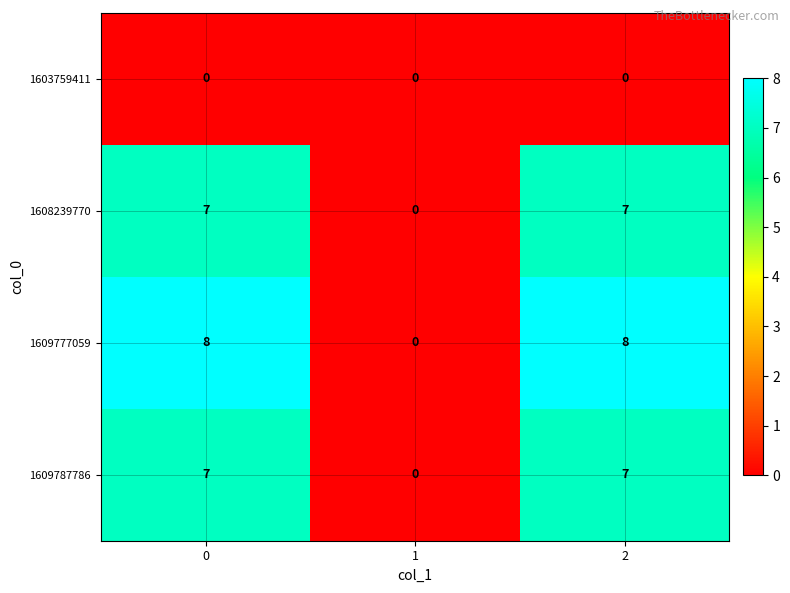

Which series has the largest total across all categories?

1609777059